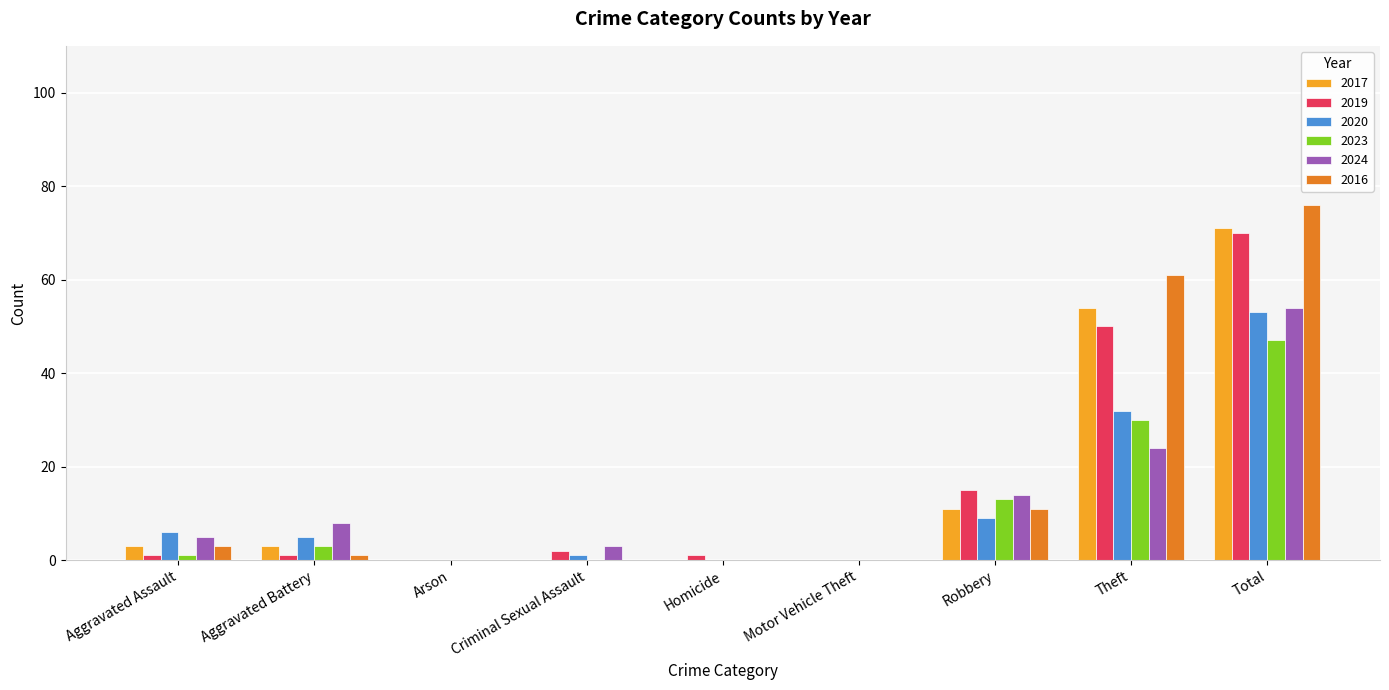

What is the difference between the 2016 values at Arson and Robbery?

11